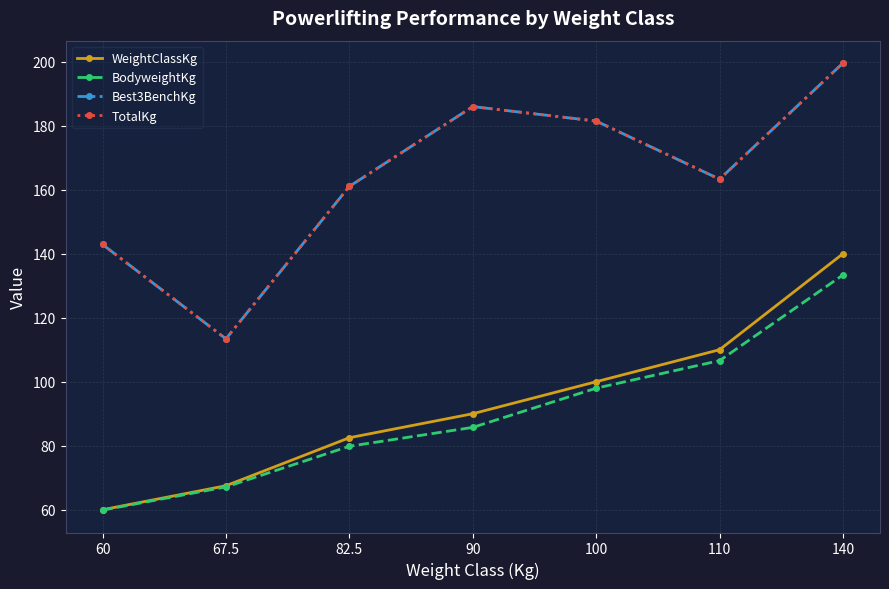

The Best3BenchKg series shows 39.6 at 82.5. True or false?

False